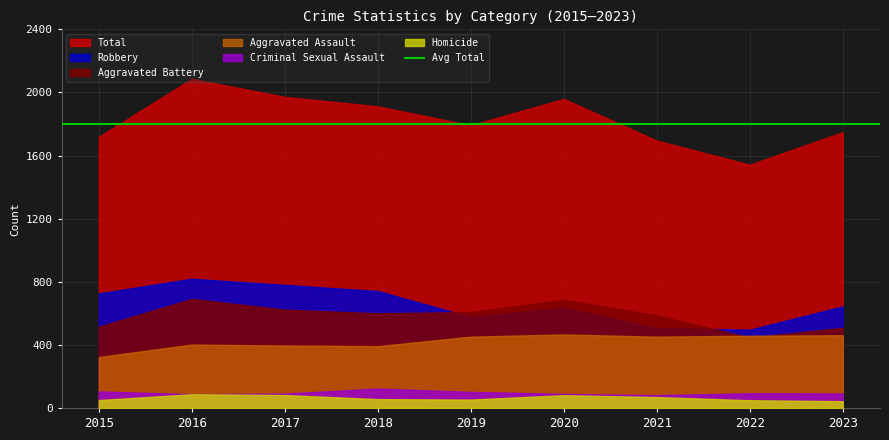

True or false: Total has a value of 1719 at 2015.

True